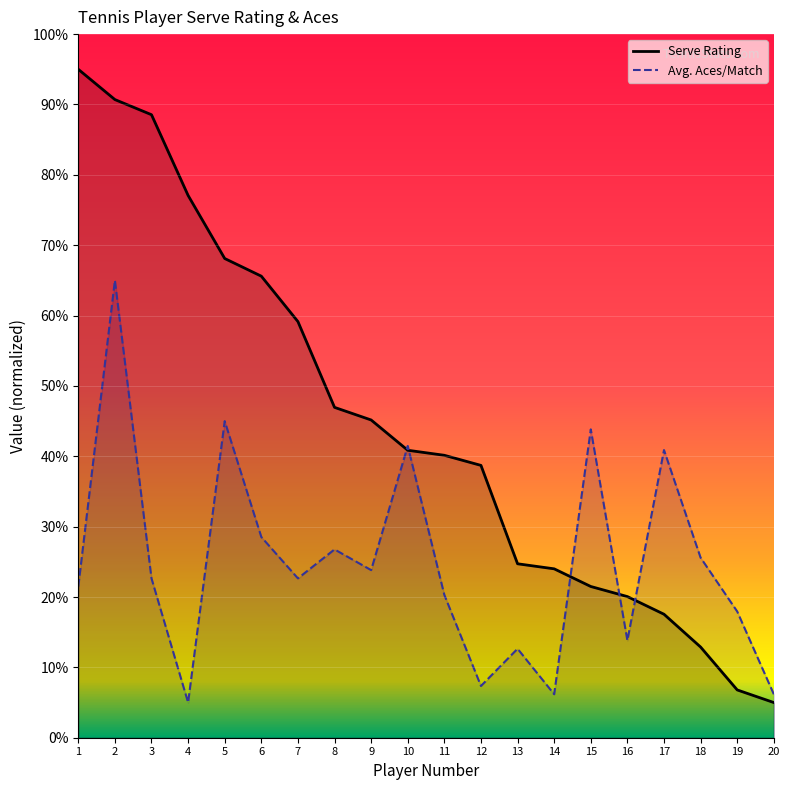

Which series changed the most between 4 and 18?

Serve Rating